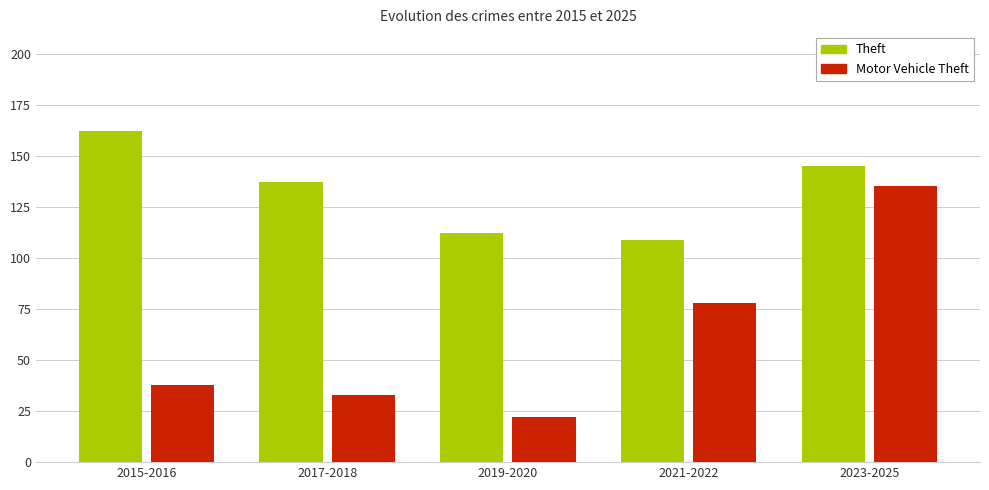

True or false: Theft has a value of 37 at 2017-2018.

False